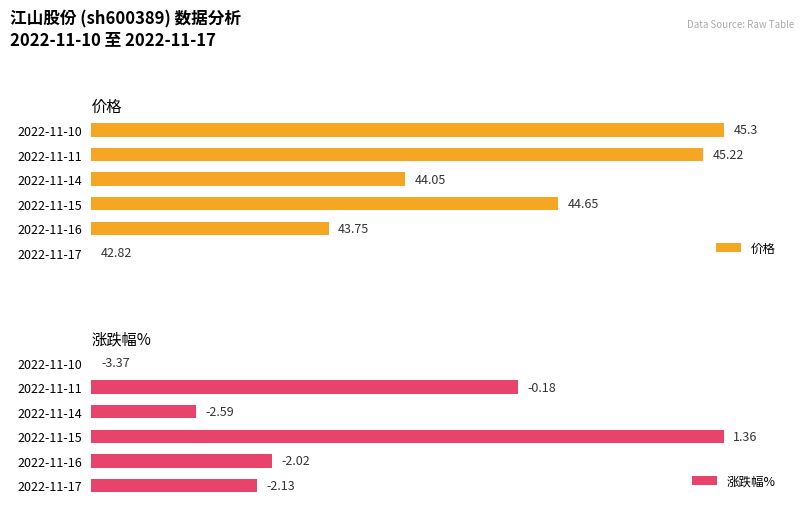

Count the number of categories in the chart.

6